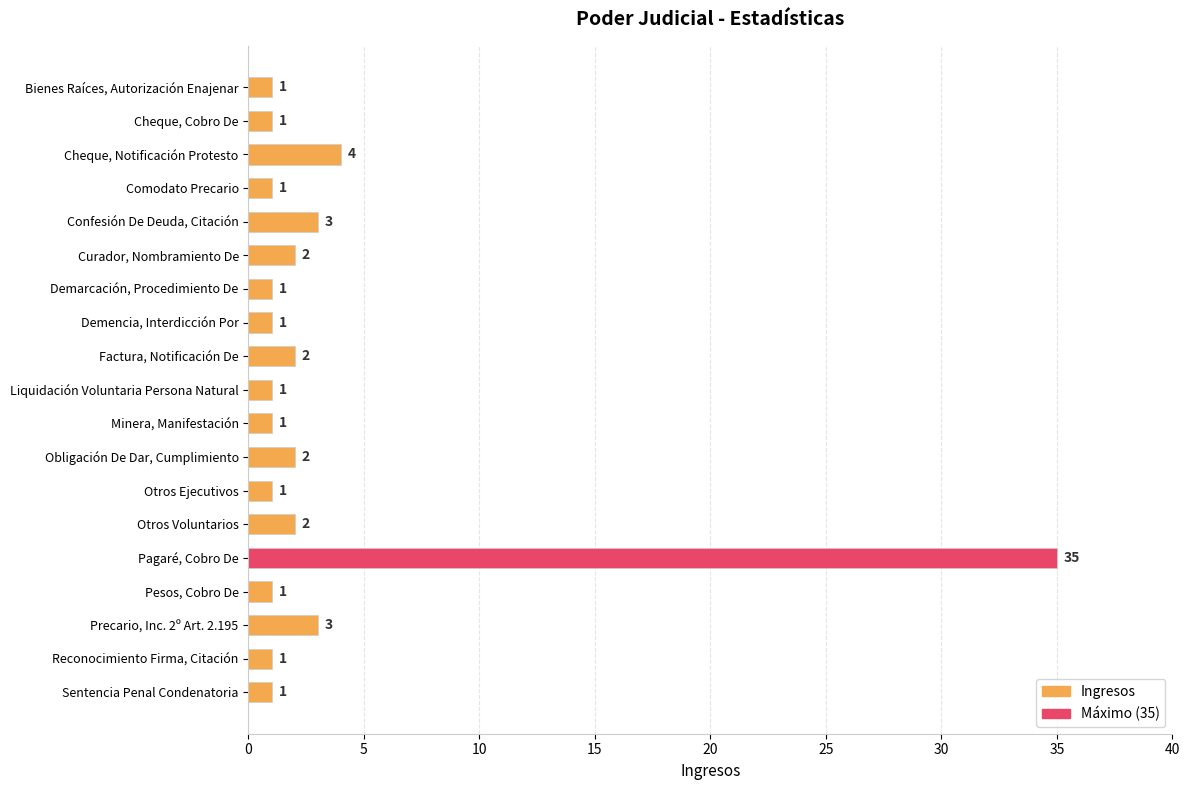

What is the sum of all values?

64